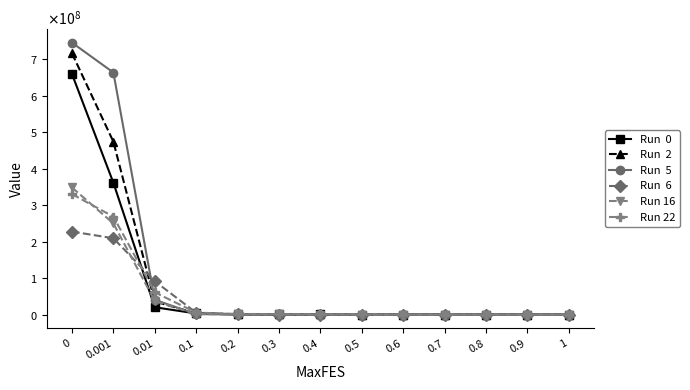

Does the chart have visible grid lines?

No